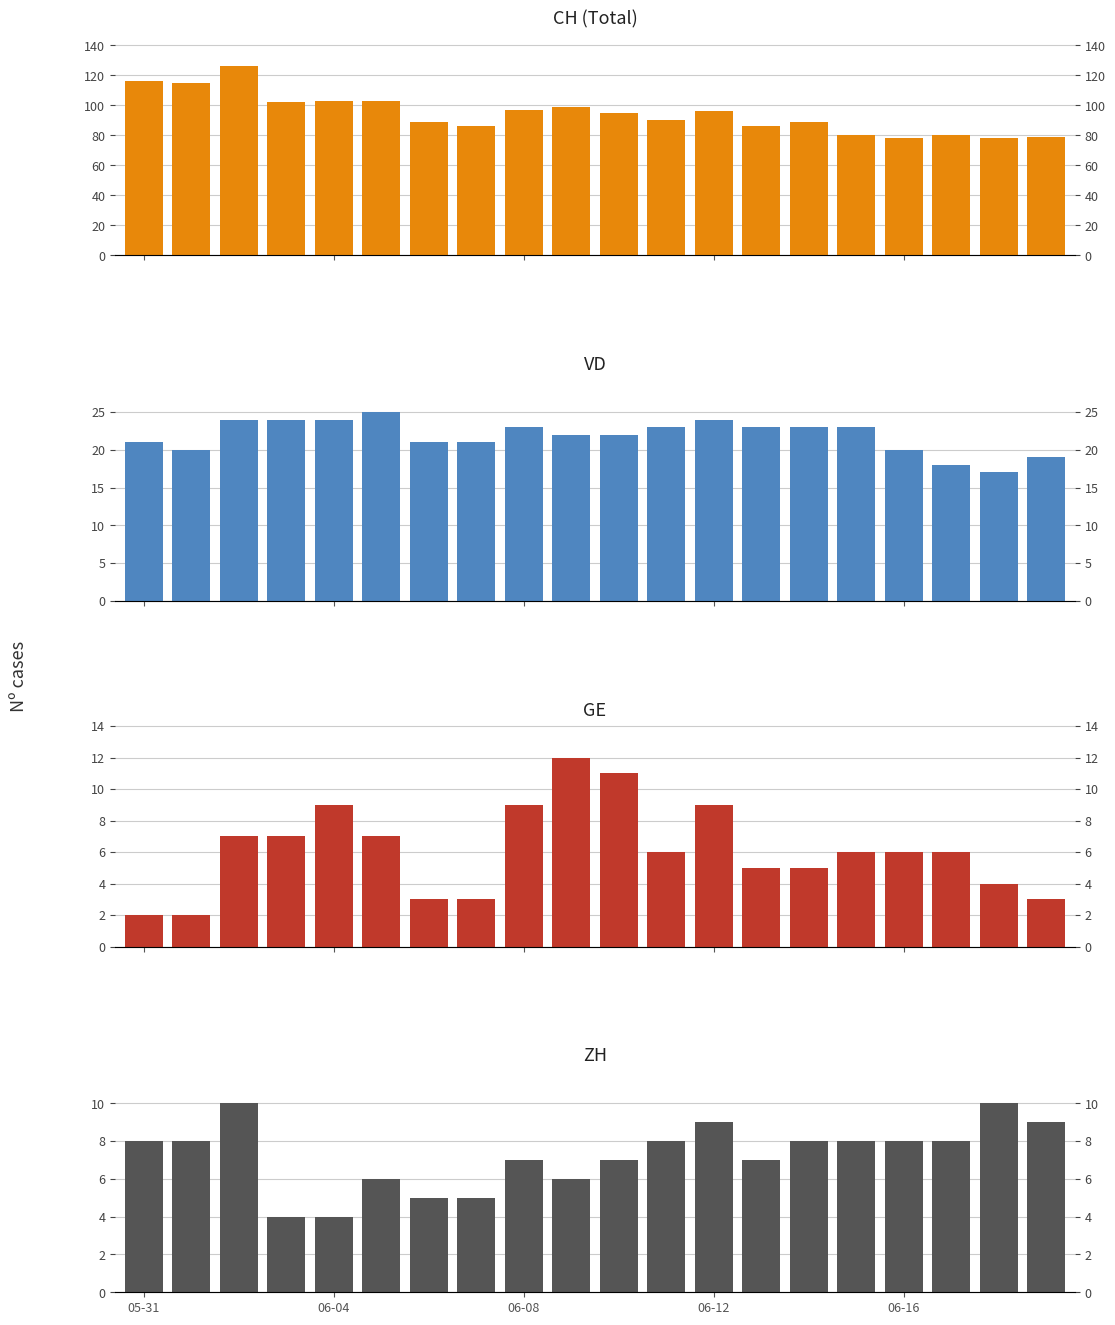

What is the sum of all VD values?

437